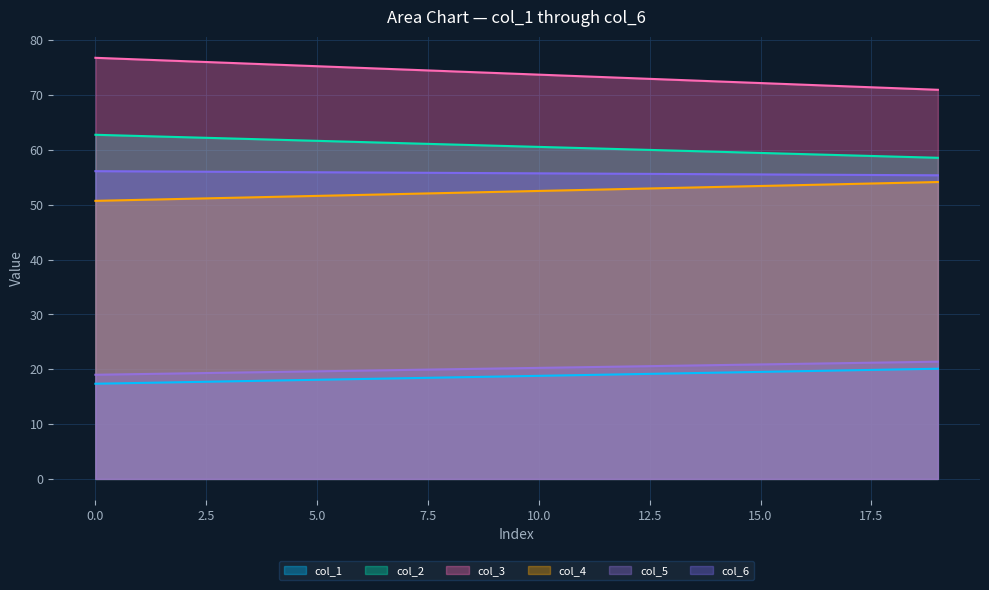

At which label does col_3 reach its peak?

Row 0